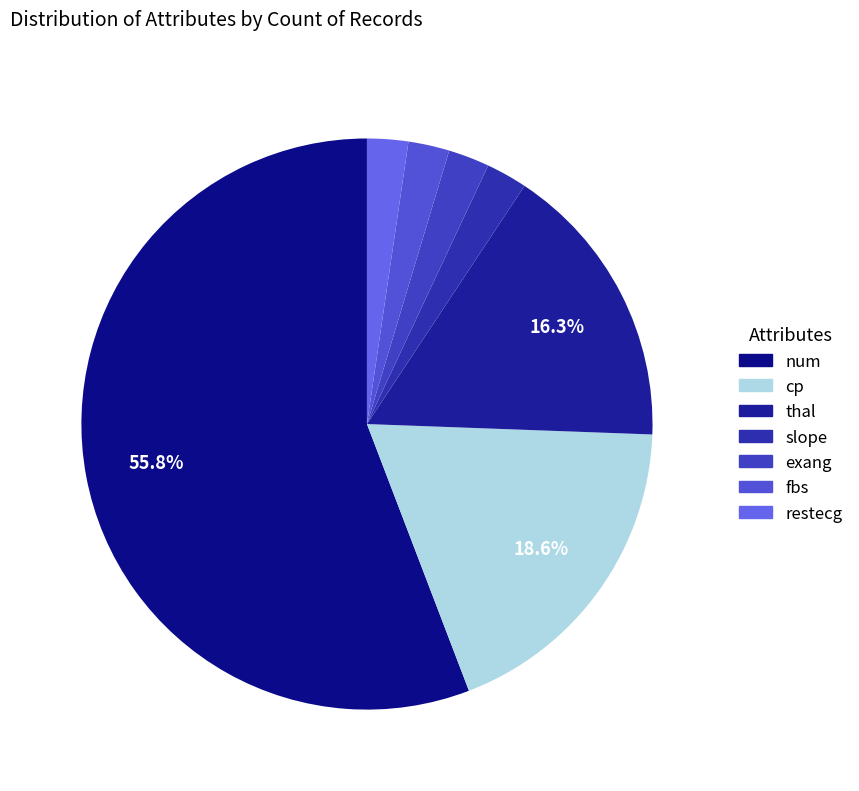

Is the sum of restecg and fbs greater than half?

No